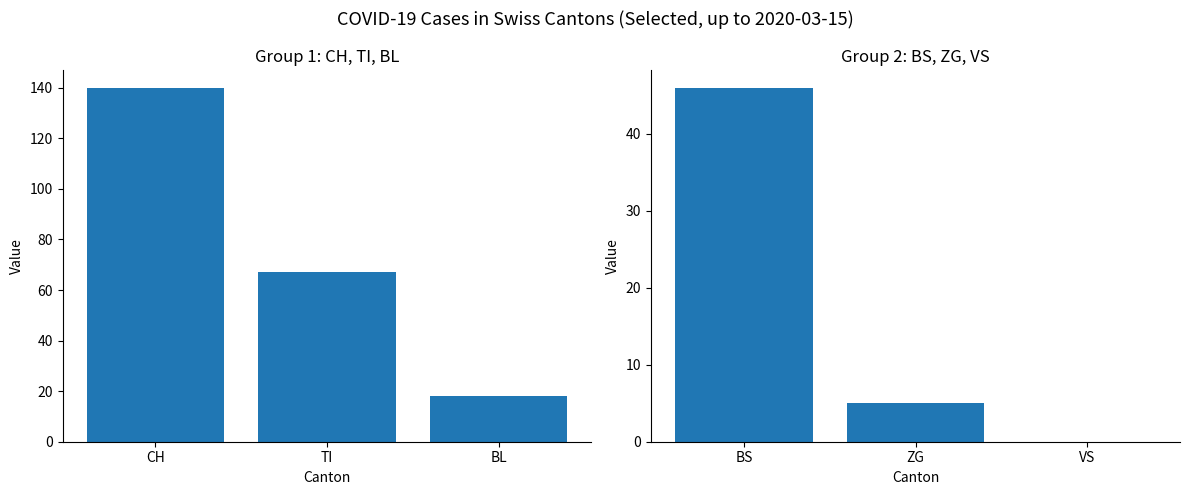

Count the CH / TI / BL values in the range 18 to 140.

3